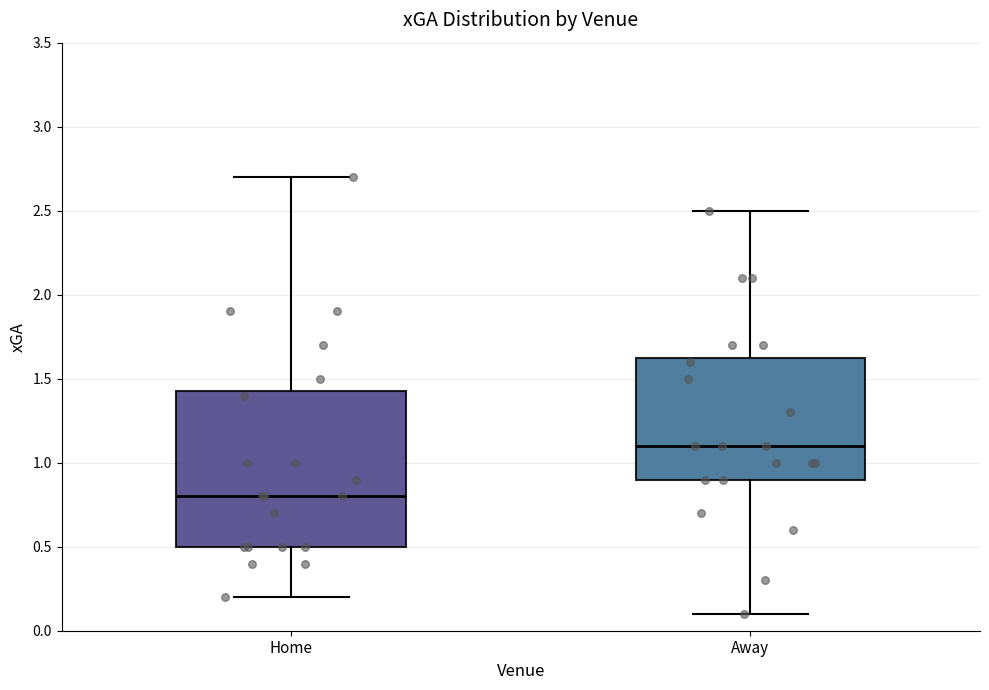

Which box's median line is the highest?

Away